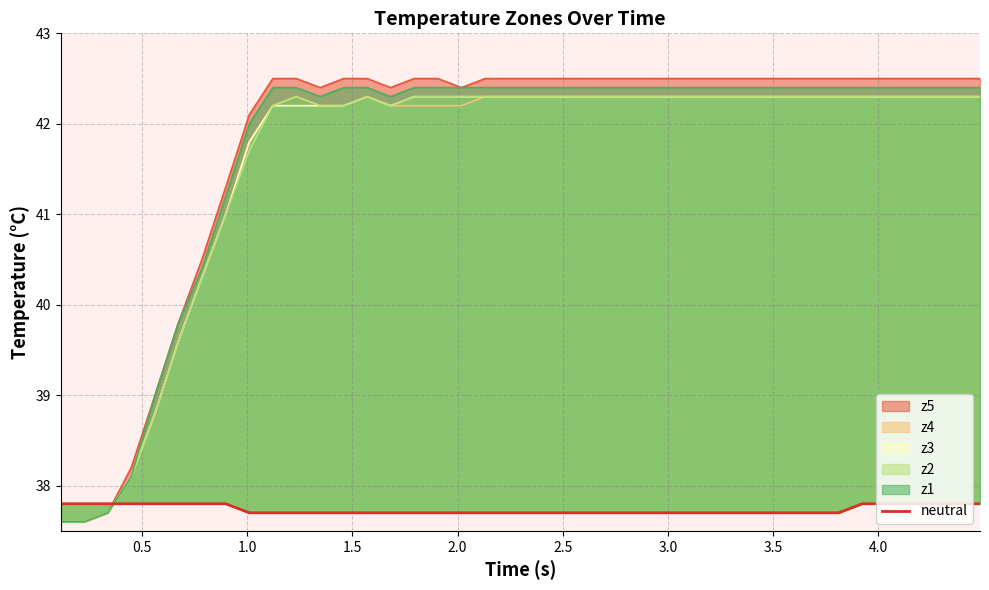

Is it true that the value at 0.5 is 37.8?

True